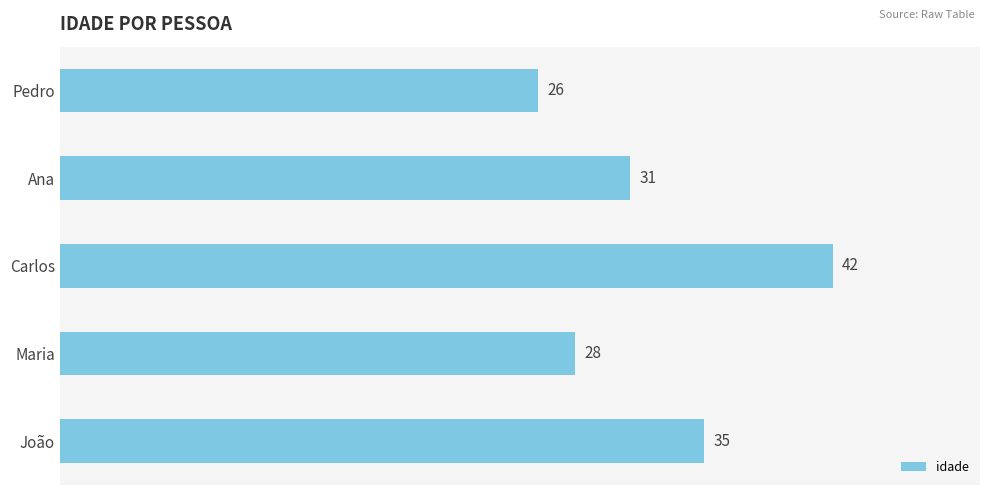

What is the sum of all values?

162